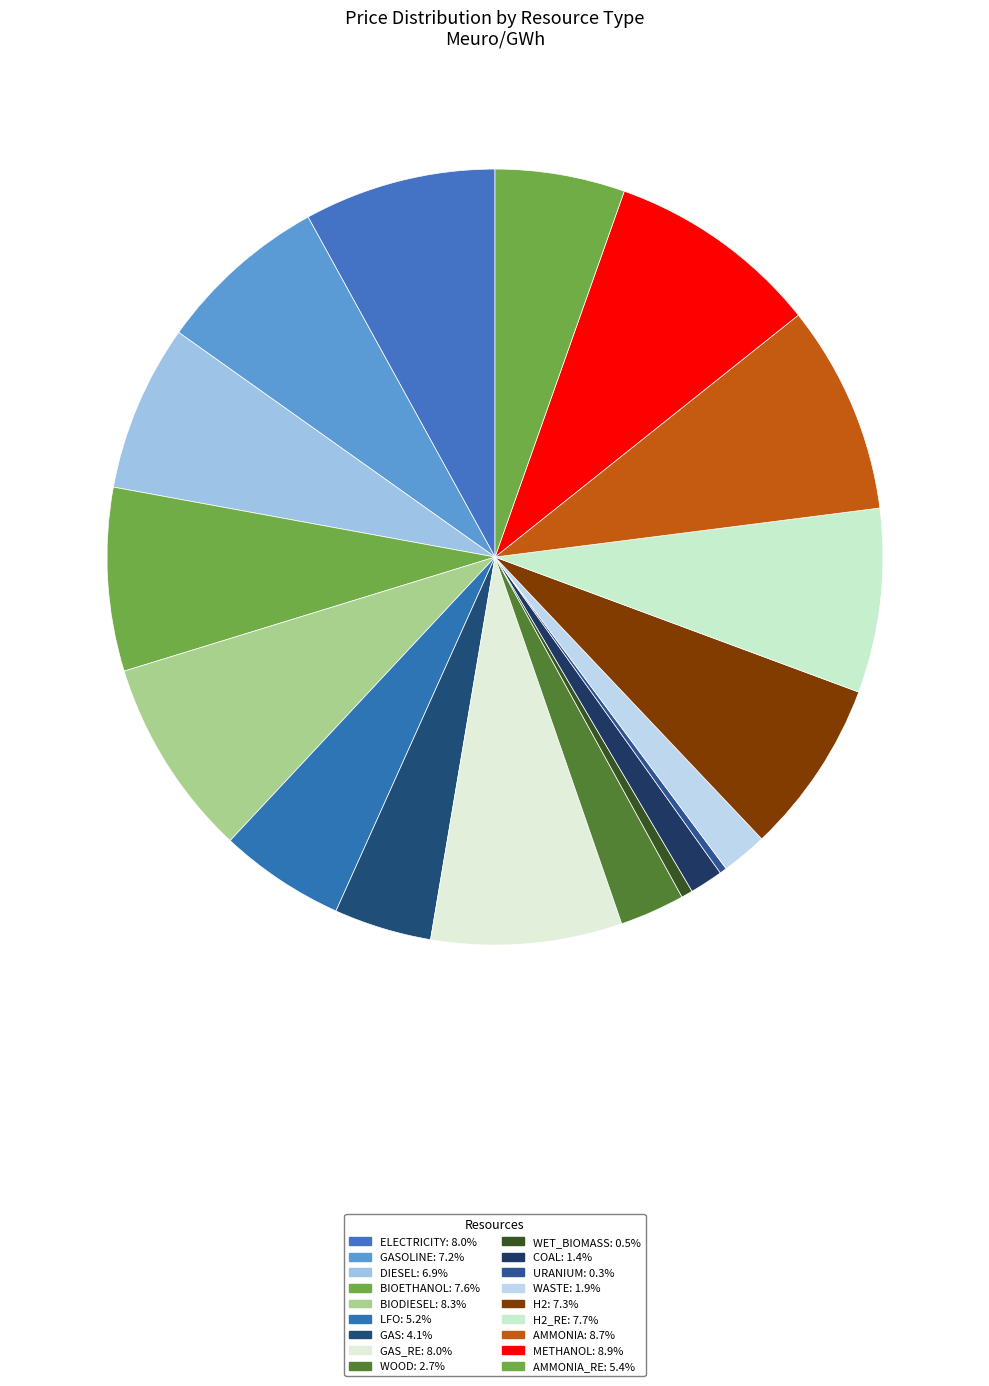

How many slices are in this pie chart?

18